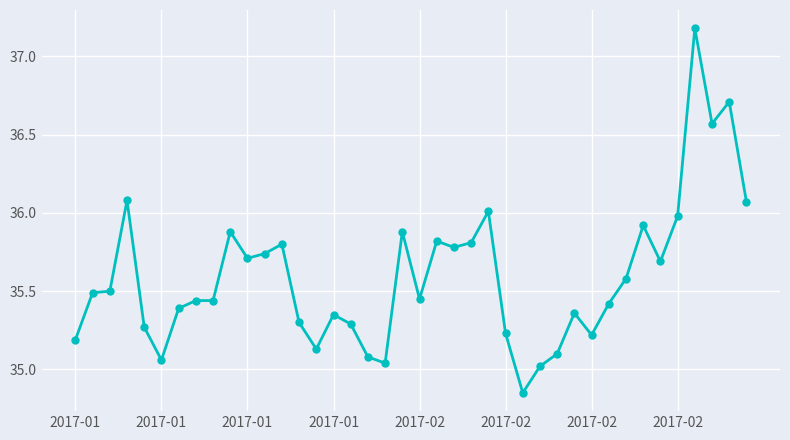

What is the difference between the maximum and minimum values?

2.3